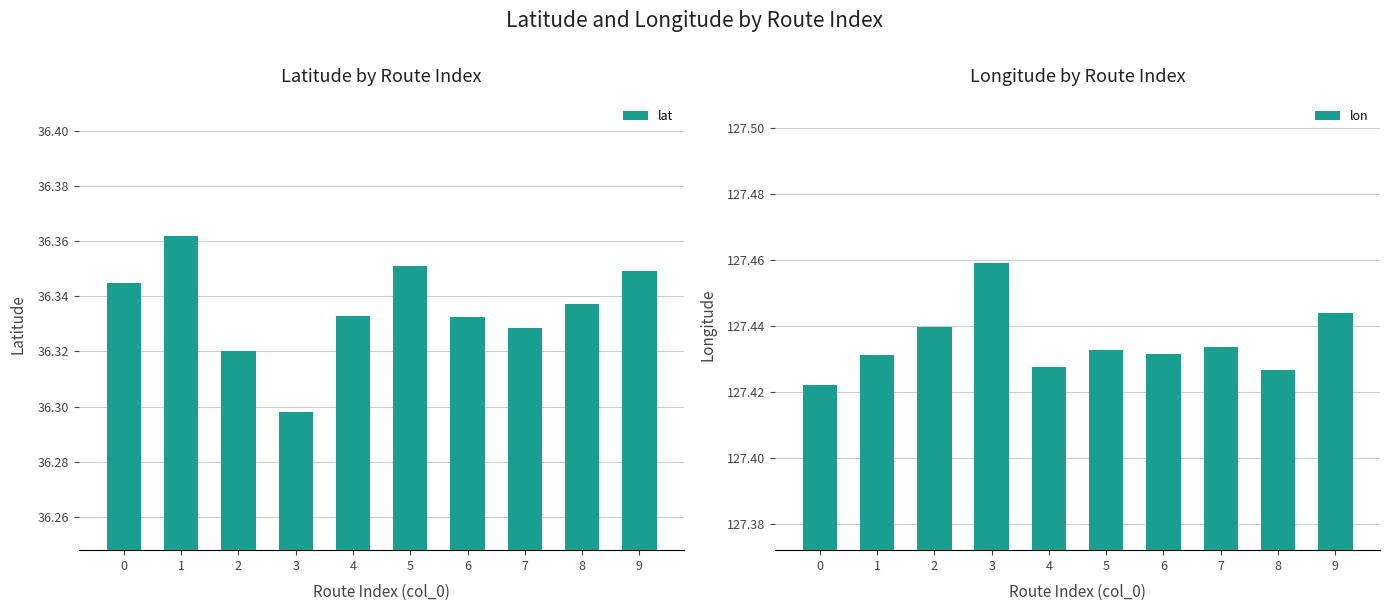

Reading right to left, transcribe all the data shown in this chart.

lat: 36.3	36.3	36.3	36.3	36.4	36.3	36.3	36.3	36.4	36.3
lon: 127.4	127.4	127.4	127.4	127.4	127.4	127.5	127.4	127.4	127.4